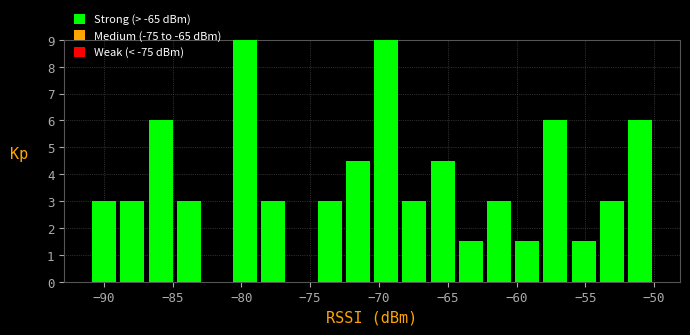

Reading left to right, transcribe this chart: for each bar, give the range it covers on the x-axis and its height. Neither the bar edges nor the heights are printed on the chart, so give them approximately, as read against the axes.

-91.00 to -88.95: 3.0
-88.95 to -86.90: 3.0
-86.90 to -84.85: 6.0
-84.85 to -82.80: 3.0
-82.80 to -80.75: 0
-80.75 to -78.70: 9.0
-78.70 to -76.65: 3.0
-76.65 to -74.60: 0
-74.60 to -72.55: 3.0
-72.55 to -70.50: 4.5
-70.50 to -68.45: 9.0
-68.45 to -66.40: 3.0
-66.40 to -64.35: 4.5
-64.35 to -62.30: 1.5
-62.30 to -60.25: 3.0
-60.25 to -58.20: 1.5
-58.20 to -56.15: 6.0
-56.15 to -54.10: 1.5
-54.10 to -52.05: 3.0
-52.05 to -50.00: 6.0